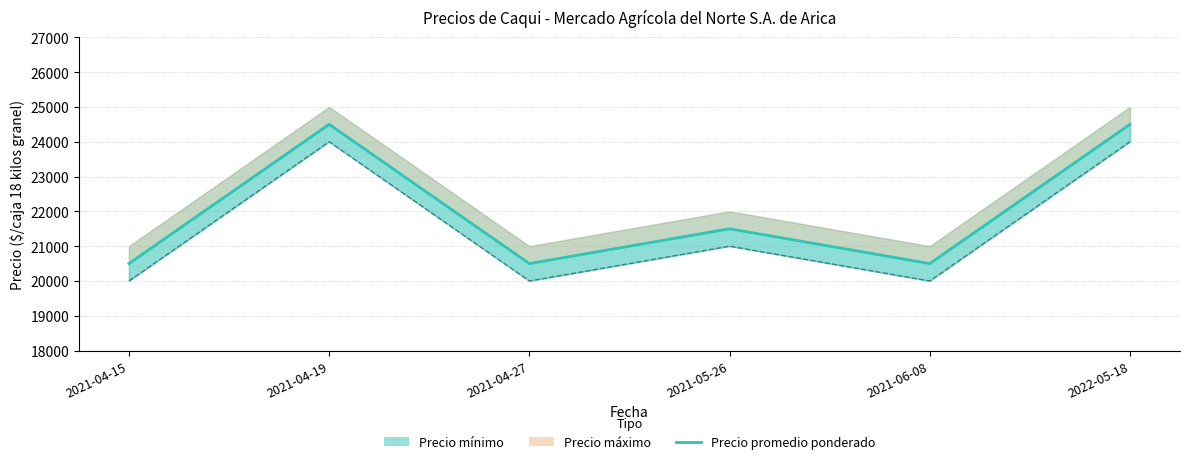

How many data points are less than 21500?

3